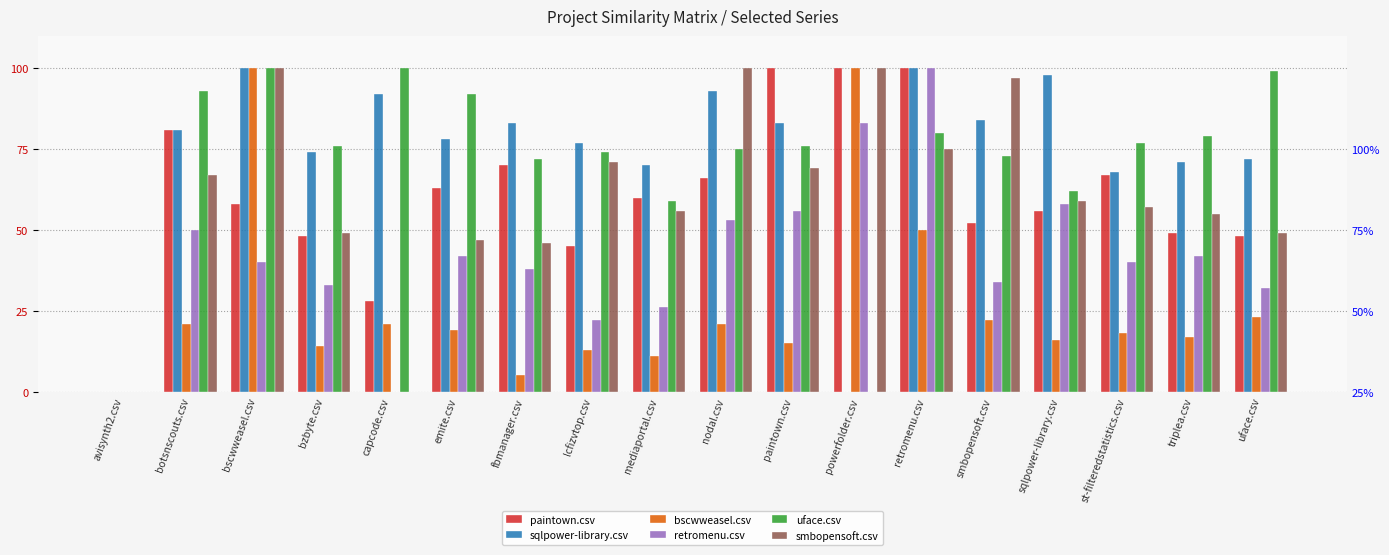

Which series changed the most between bscwweasel.csv and lcfizvtop.csv?

bscwweasel.csv